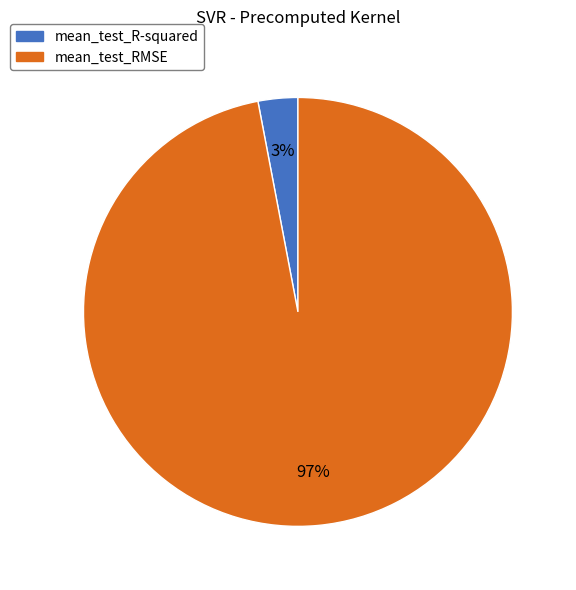

To the nearest percent, what is the combined percentage of mean_test_RMSE and mean_test_R-squared?

100%